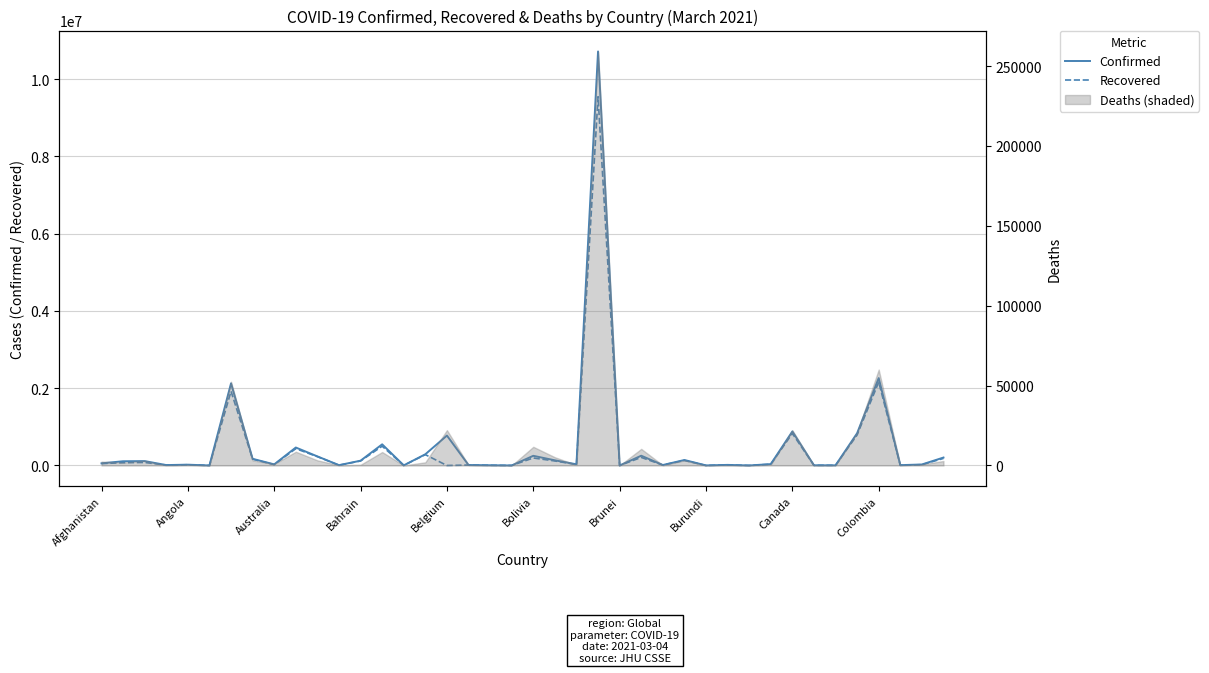

What is the maximum value for Recovered?

9546191